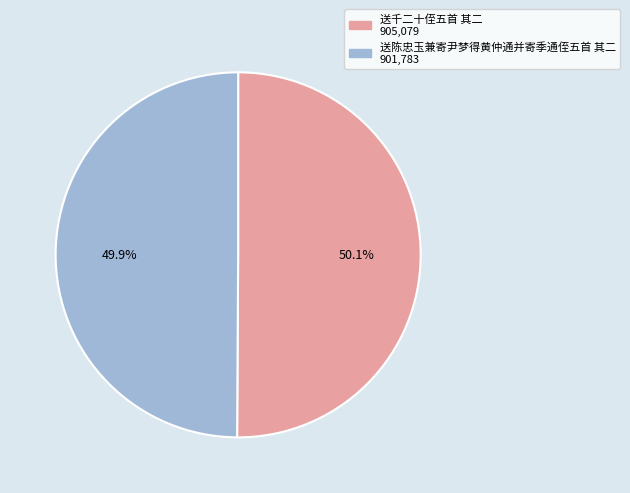

How many segments does this pie chart have?

2